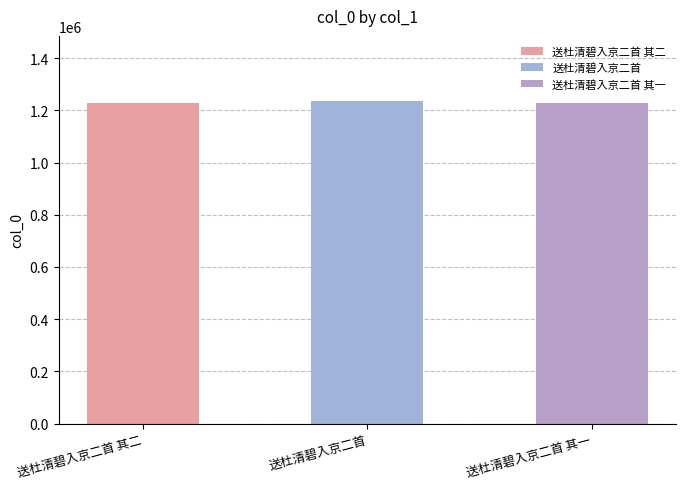

What position from the right is 送杜清碧入京二首?

2